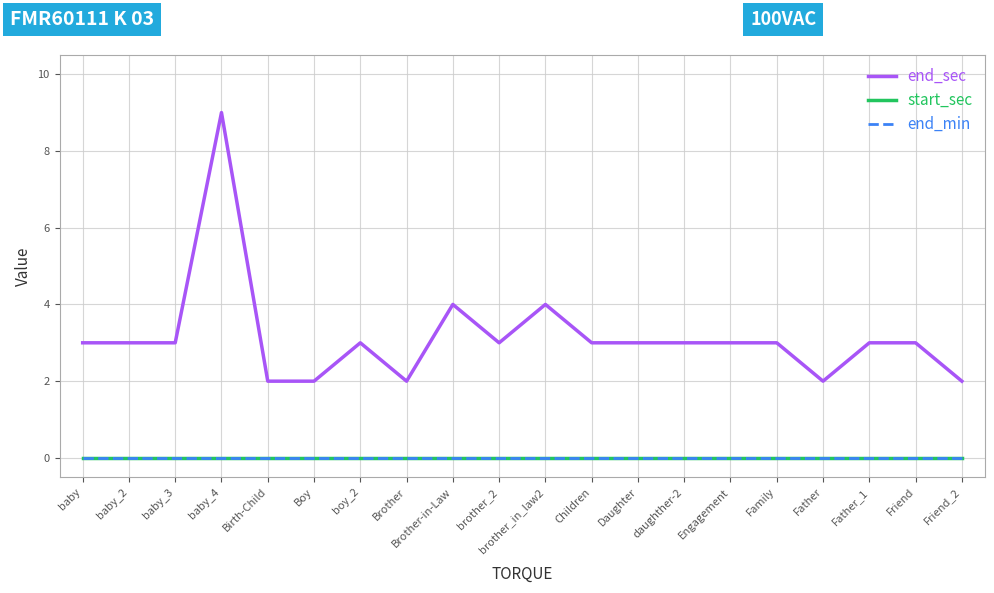

How many lines are shown in the chart?

3